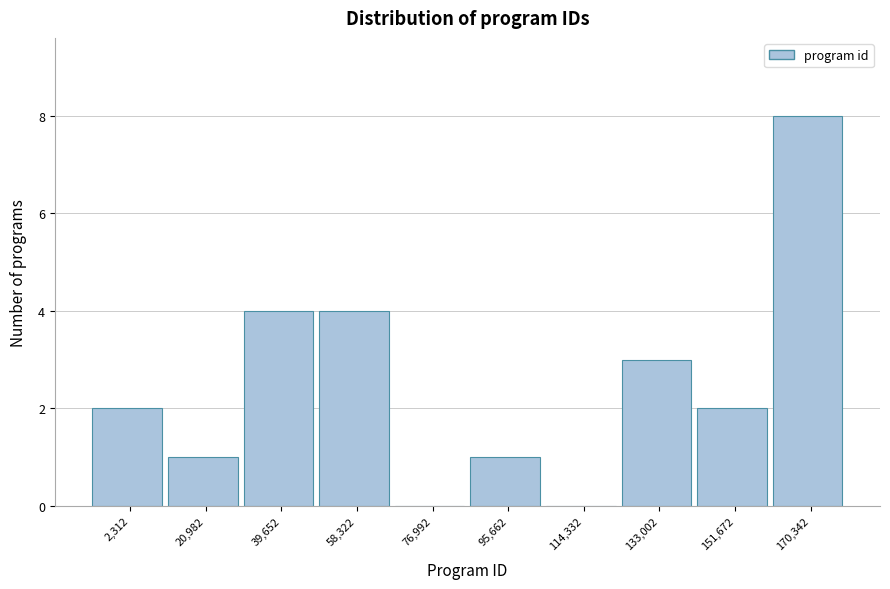

Reading left to right, extract all data points from this chart.

2,312=2	20,982=1	39,652=4	58,322=4	76,992=0	95,662=1	114,332=0	133,002=3	151,672=2	170,342=8